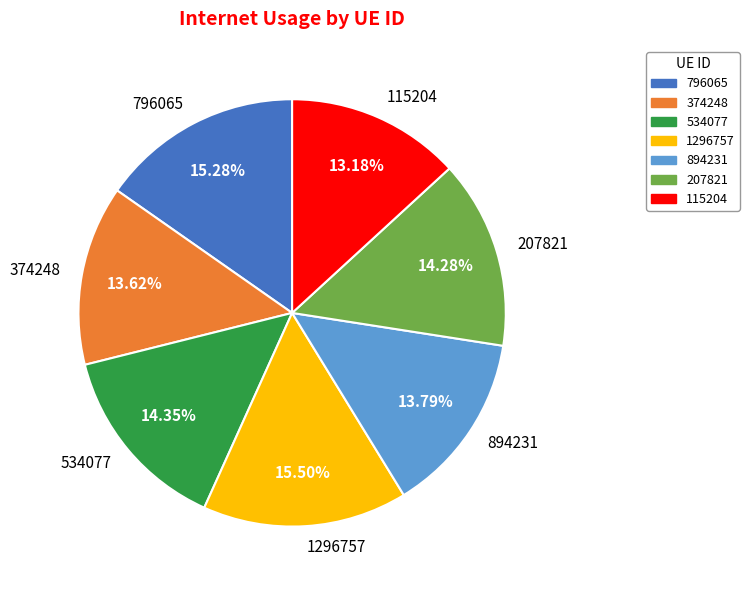

What percentage is the 796065 slice, to the nearest percent?

15%